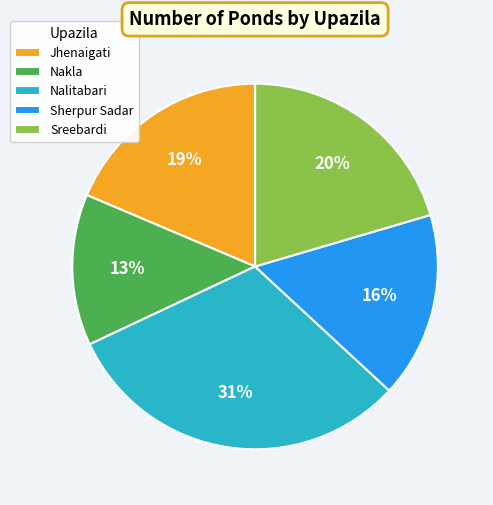

Does Sreebardi represent more than half of the total?

No